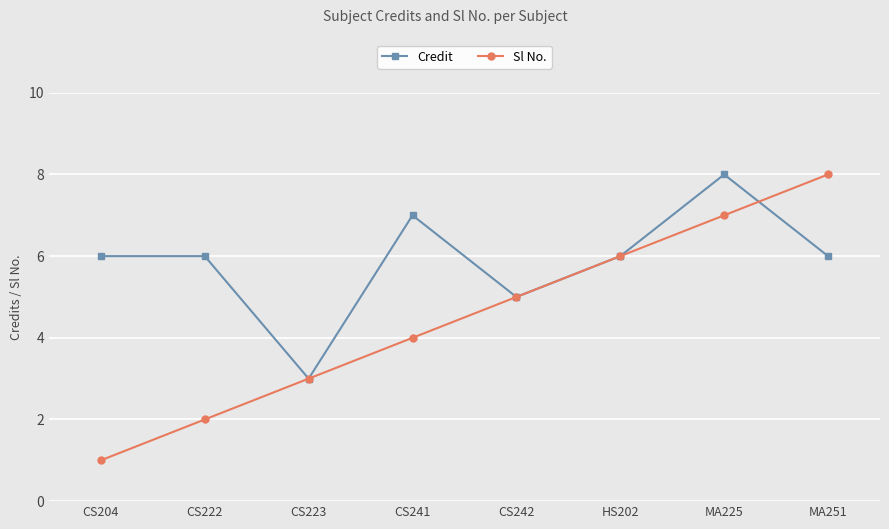

How many values in the Sl No. series are below 5?

4